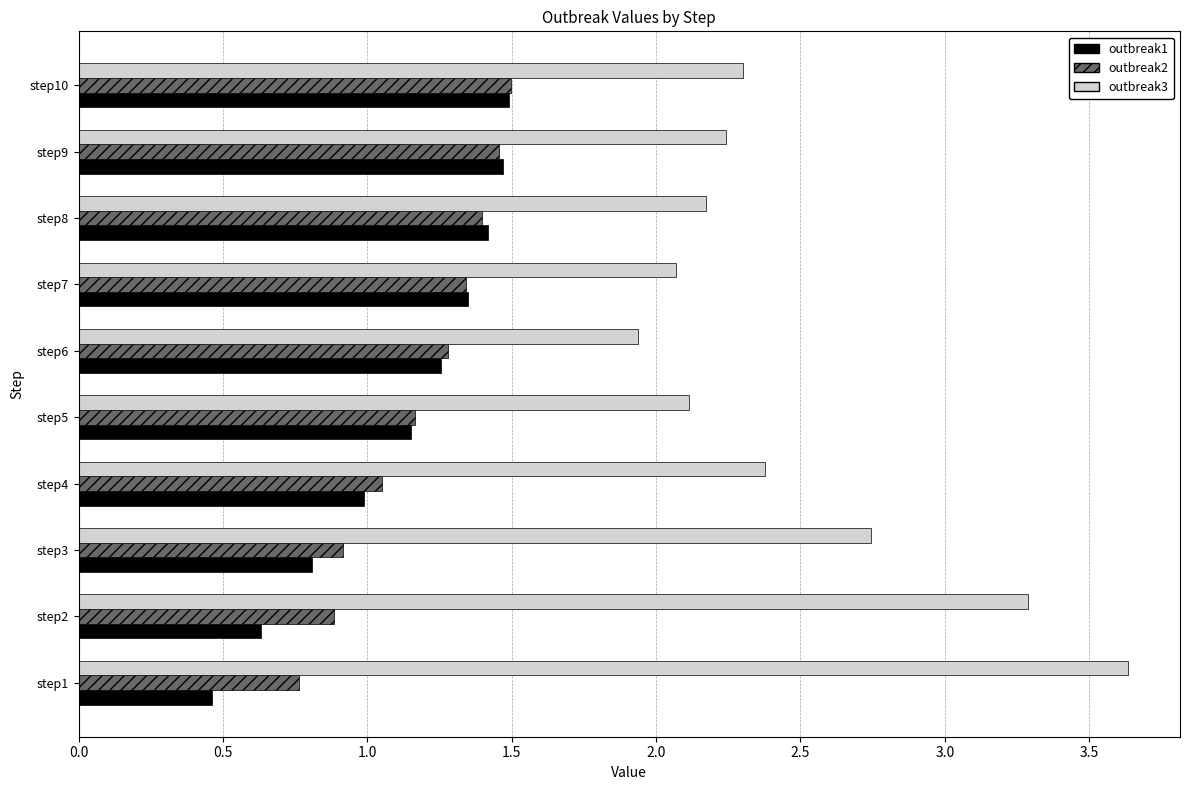

List the labels in order of outbreak3 value, smallest first.

step6, step7, step5, step8, step9, step10, step4, step3, step2, step1